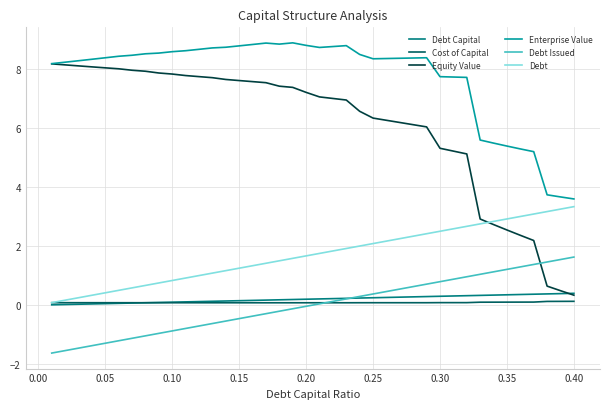

Which series has the widest spread of values?

Equity Value